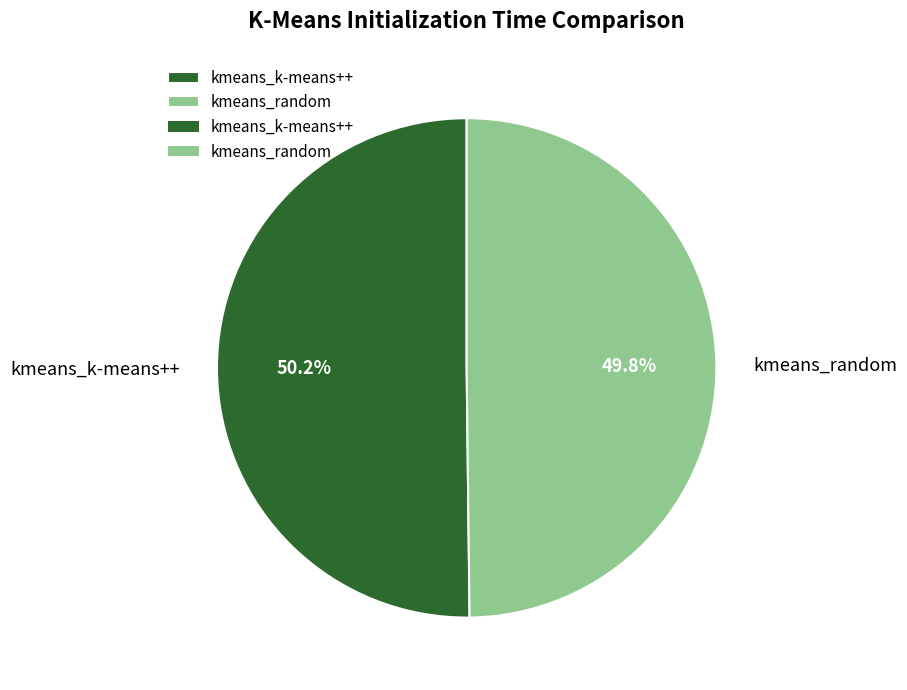

Is it true that kmeans_k-means++ is 50% of the pie?

True